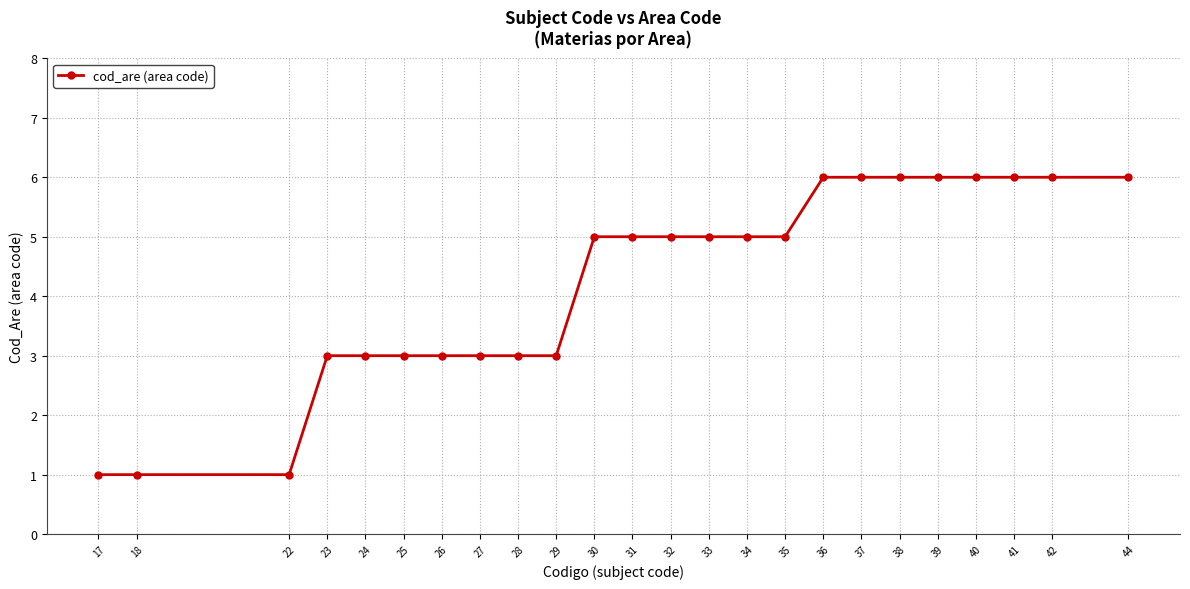

The chart shows a value of 1 at 22. True or false?

True